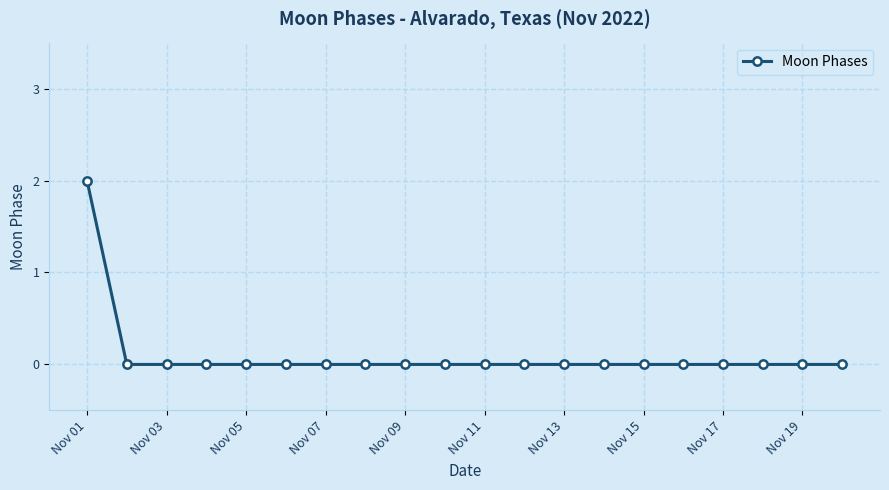

How many distinct data groups are displayed?

1